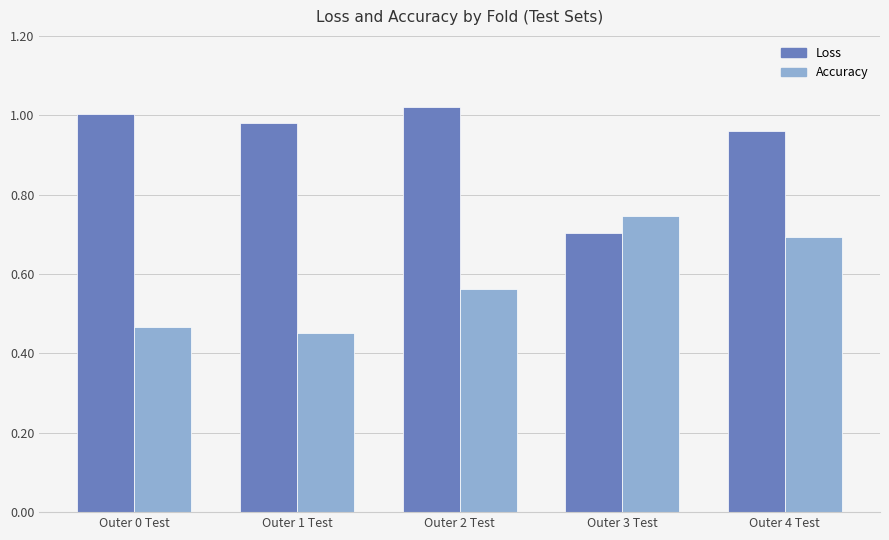

How many groups of bars are there?

5